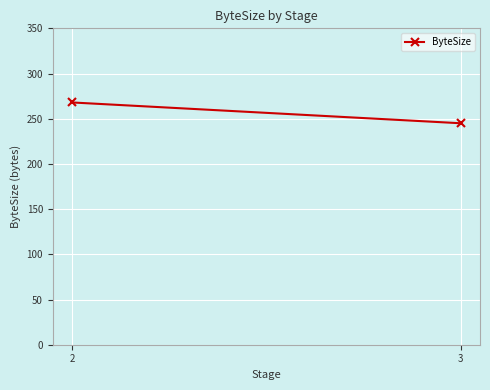

How many data points does each series have?

2